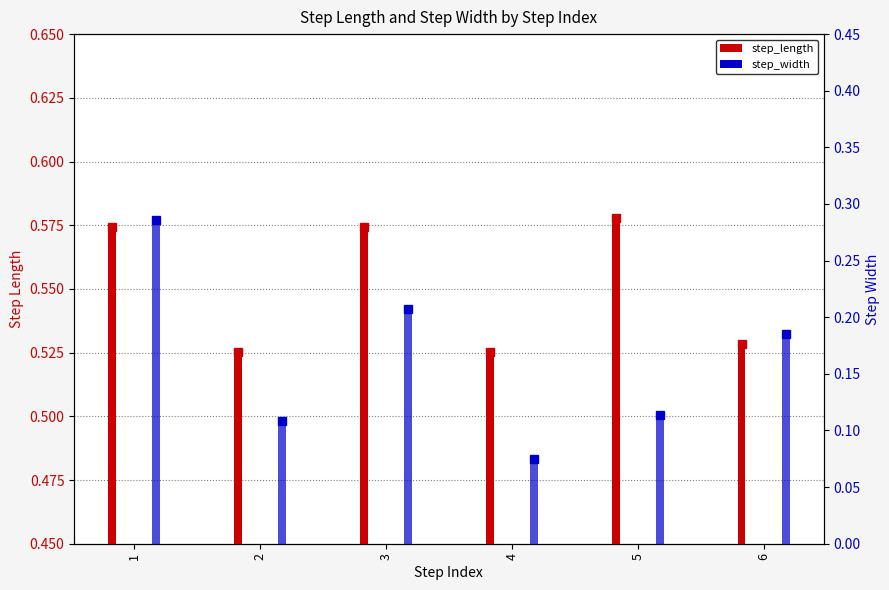

How many step_width values are between 0 and 1?

6